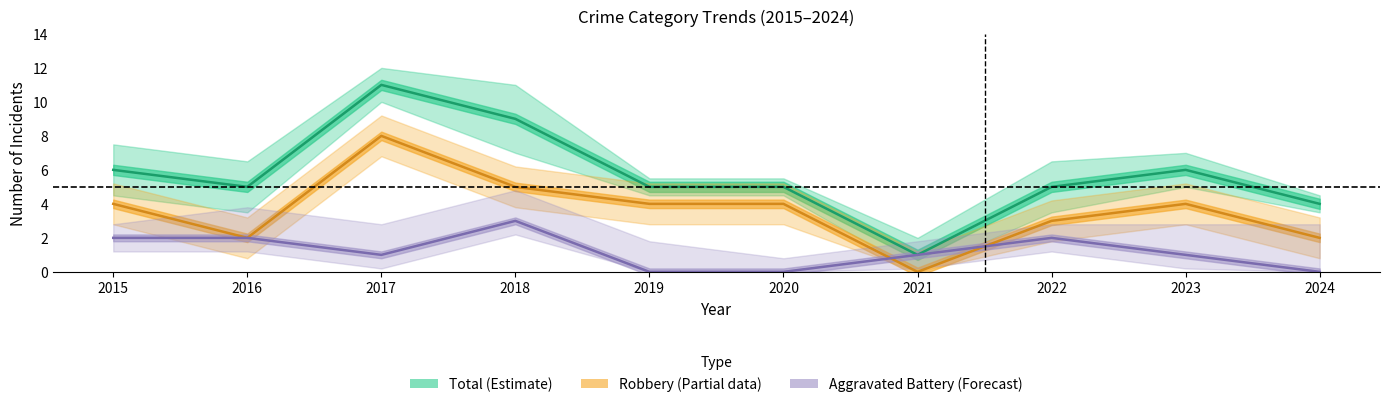

What is the value of the Robbery (Partial data) point at the 8th from the left?

3